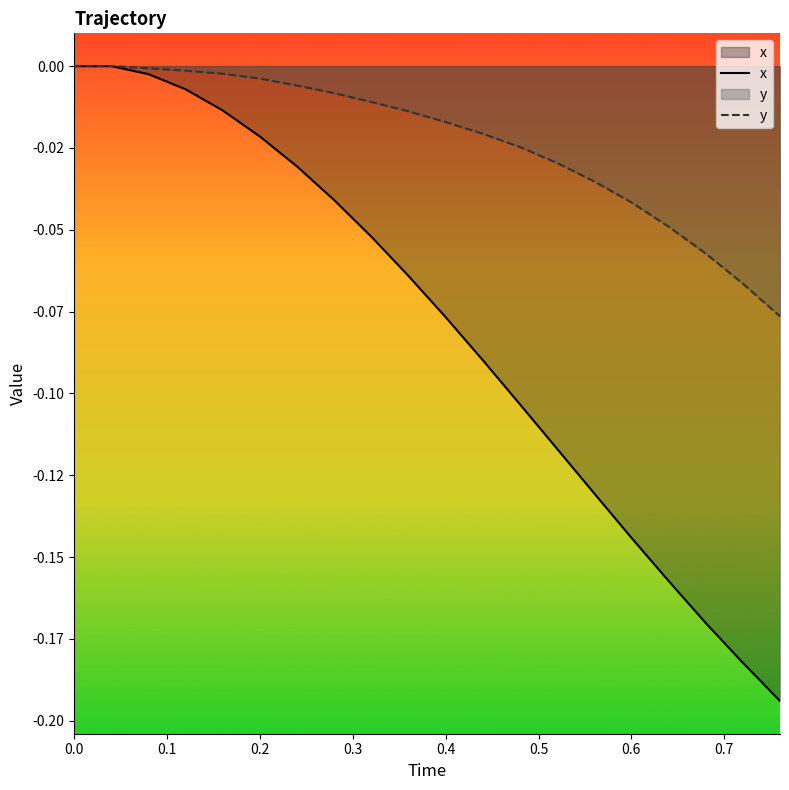

Does the chart have visible grid lines?

No